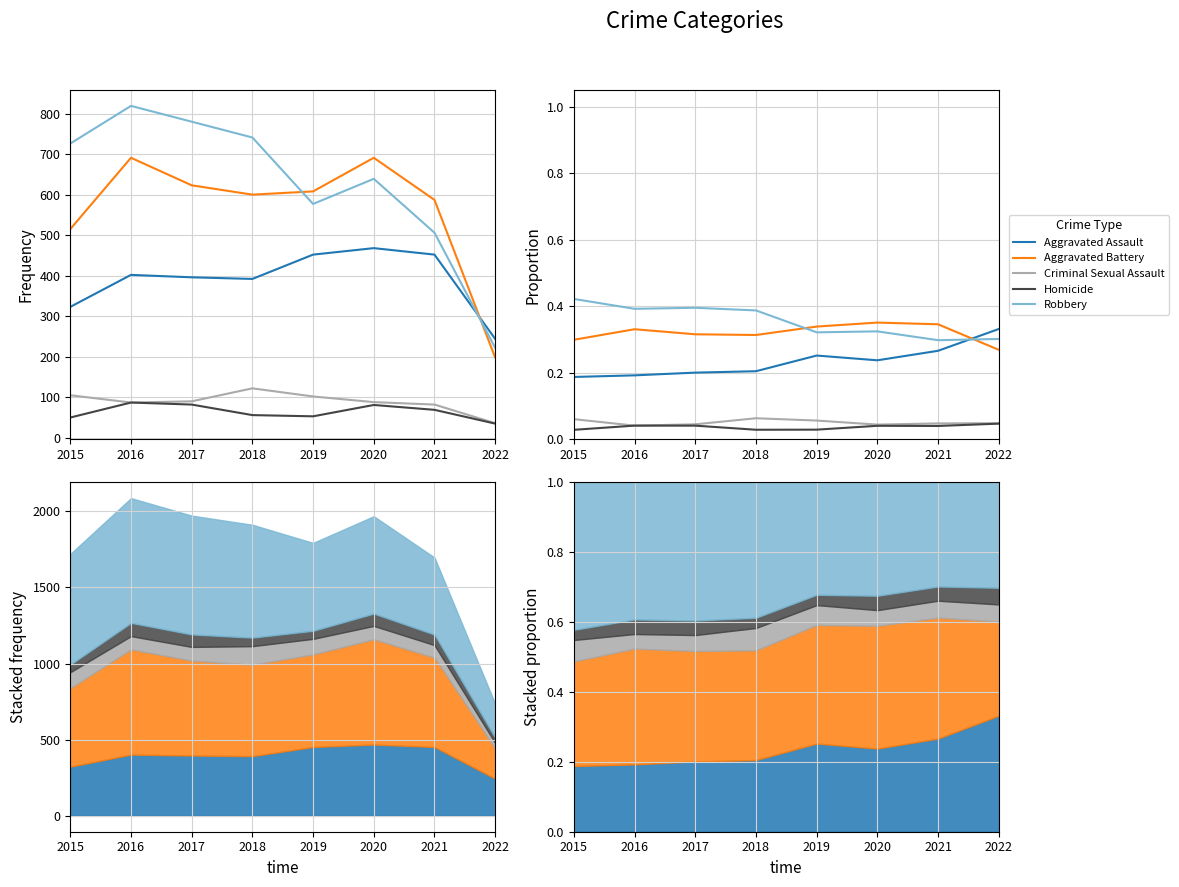

How many times do Aggravated Assault and Robbery cross each other?

1